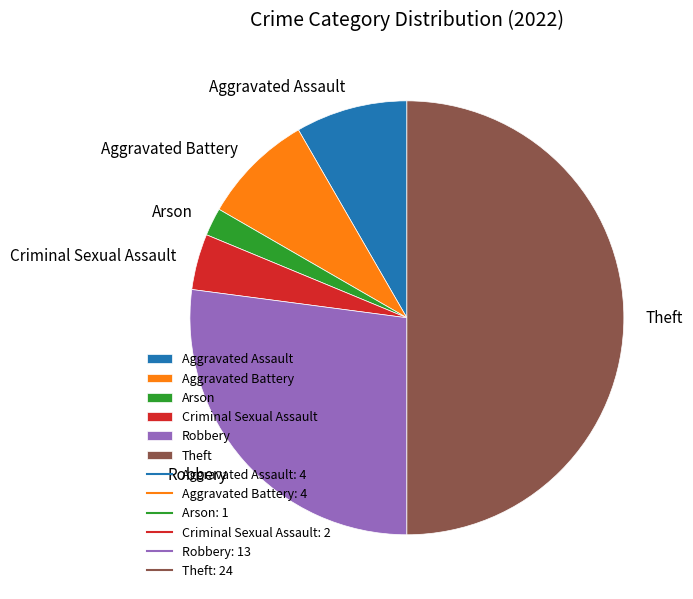

Does Criminal Sexual Assault represent more than half of the total?

No